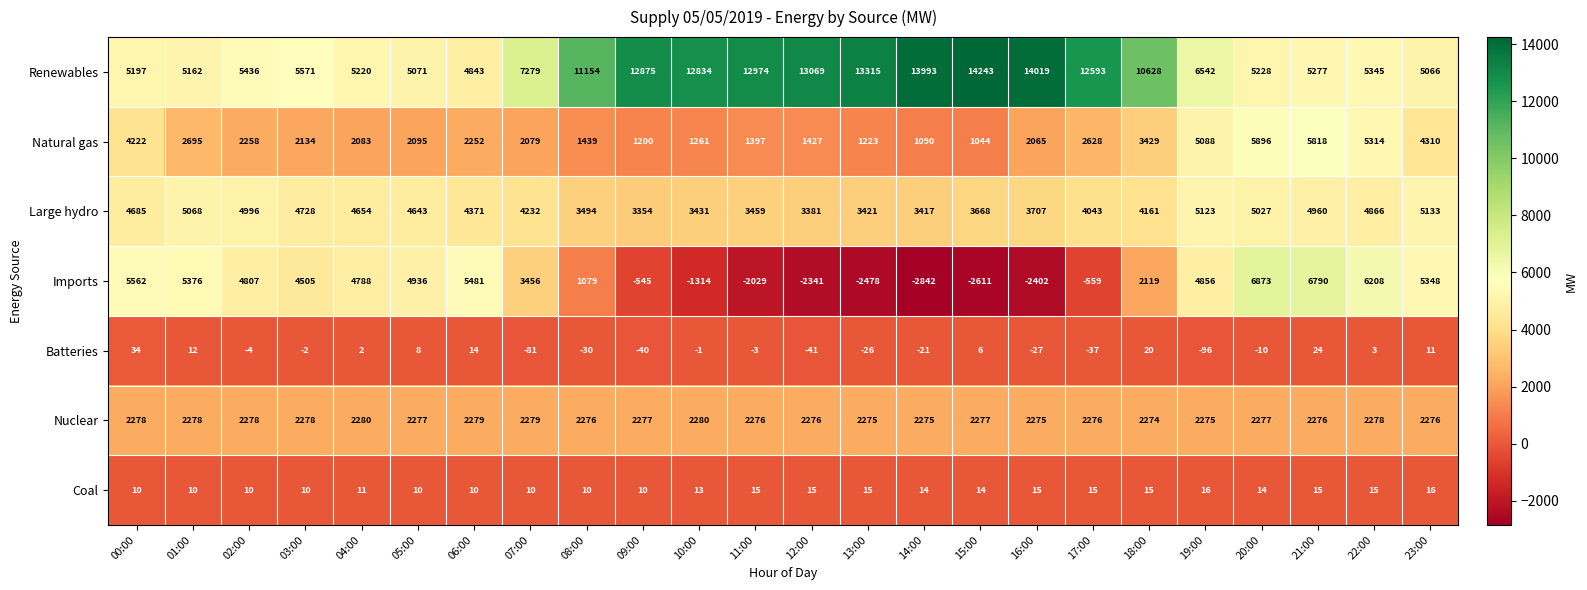

What is the difference between the Renewables values at 09:00 and 15:00?

1368